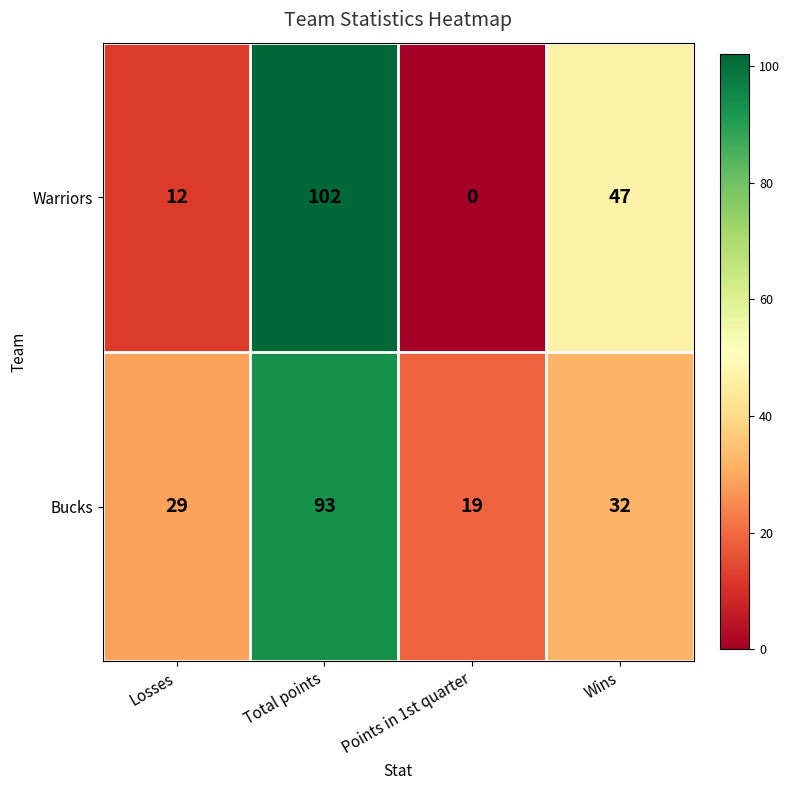

What is the difference between the maximum and minimum values in the Warriors series?

102